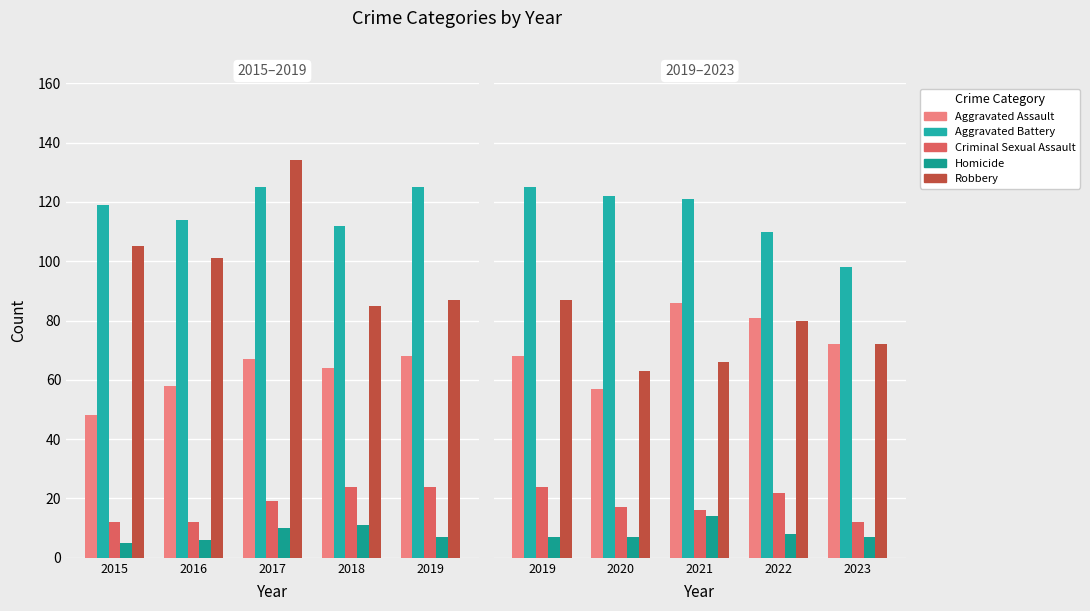

What is the difference between the second highest and minimum values in the Aggravated Battery series?

24